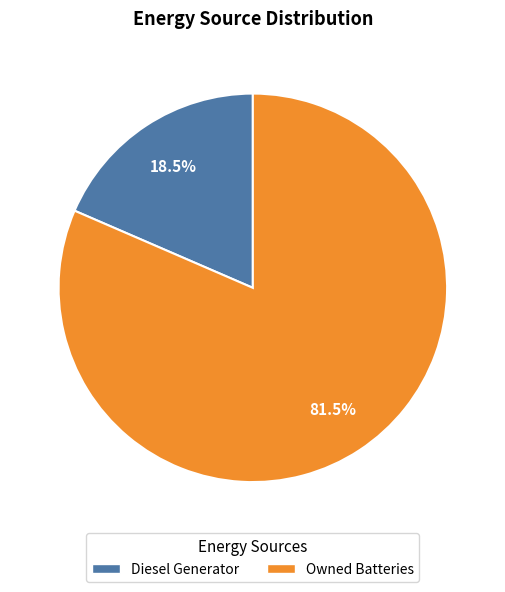

Does Owned Batteries account for over 50% of the chart?

Yes